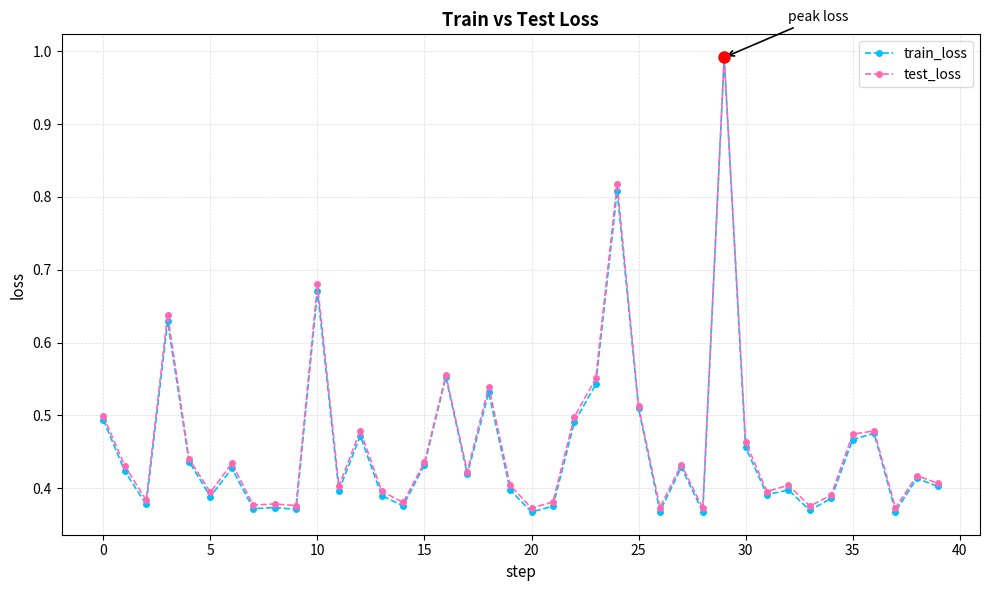

Which series has the largest range (max minus min)?

train_loss